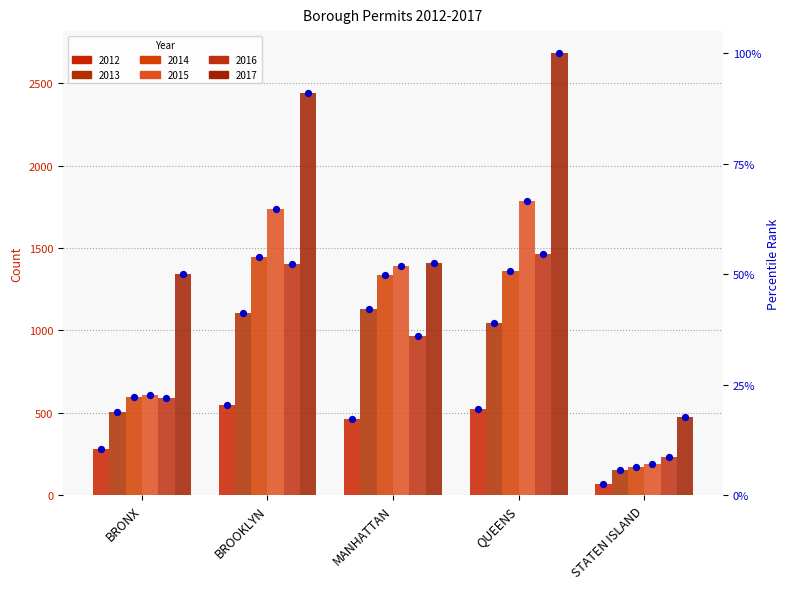

What is the ratio of the value at STATEN ISLAND to the value at MANHATTAN?

0.1